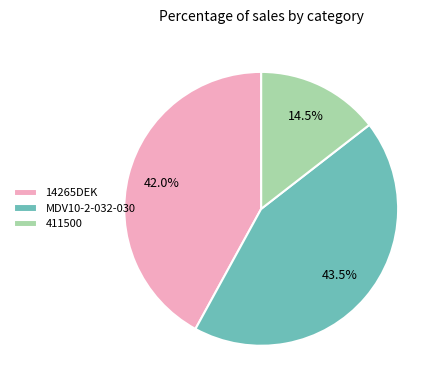

To the nearest percent, what is the difference between the MDV10-2-032-030 and 411500 slice percentages?

29%